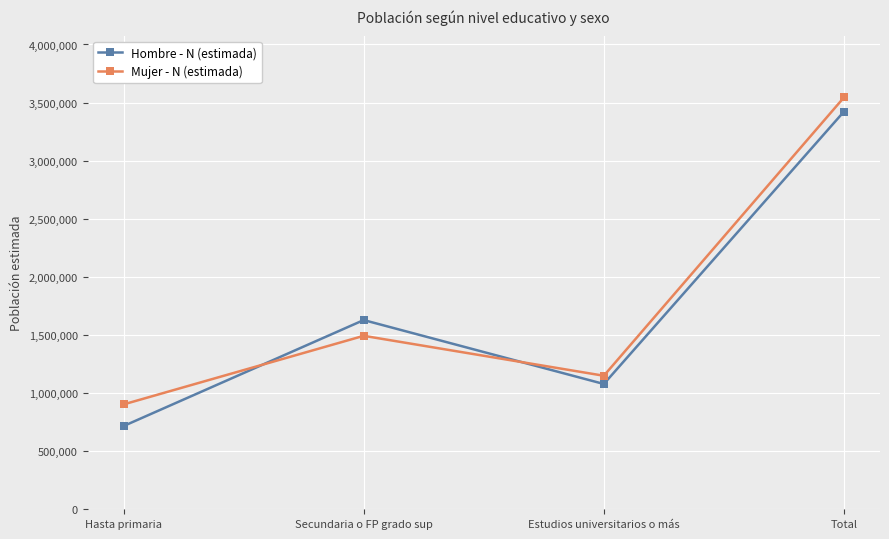

At which label does Hombre - N (estimada) reach its peak?

Total